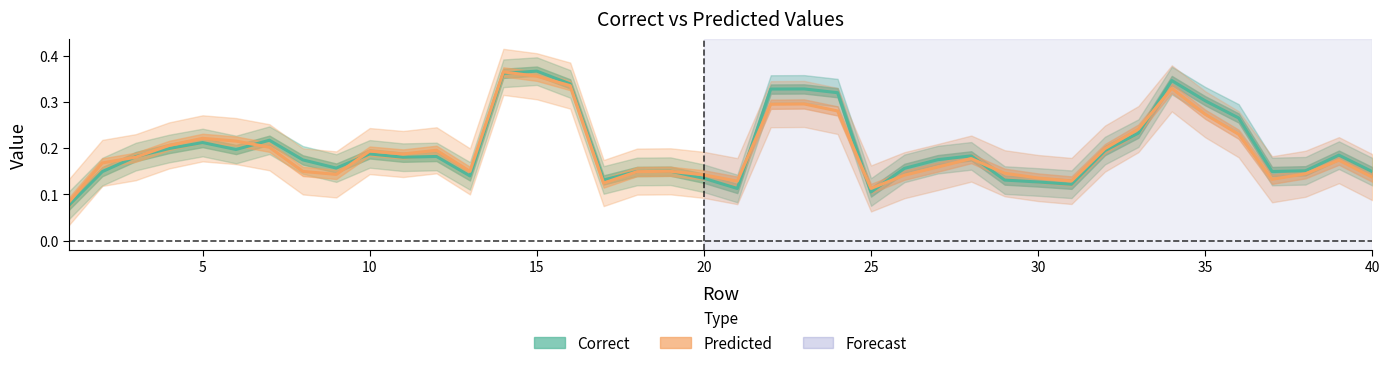

How many data points does each series have?

40